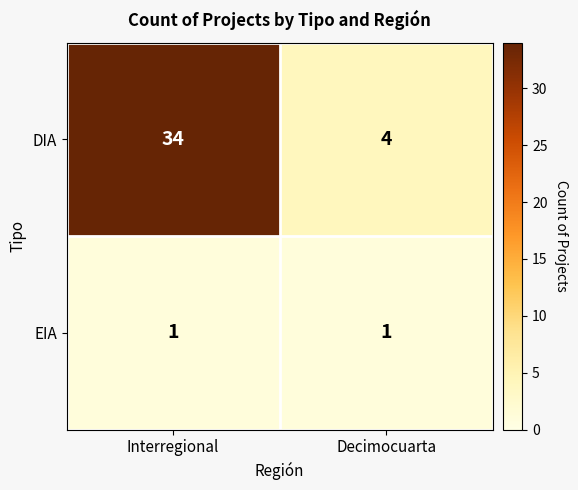

What is the average value of the DIA series?

19